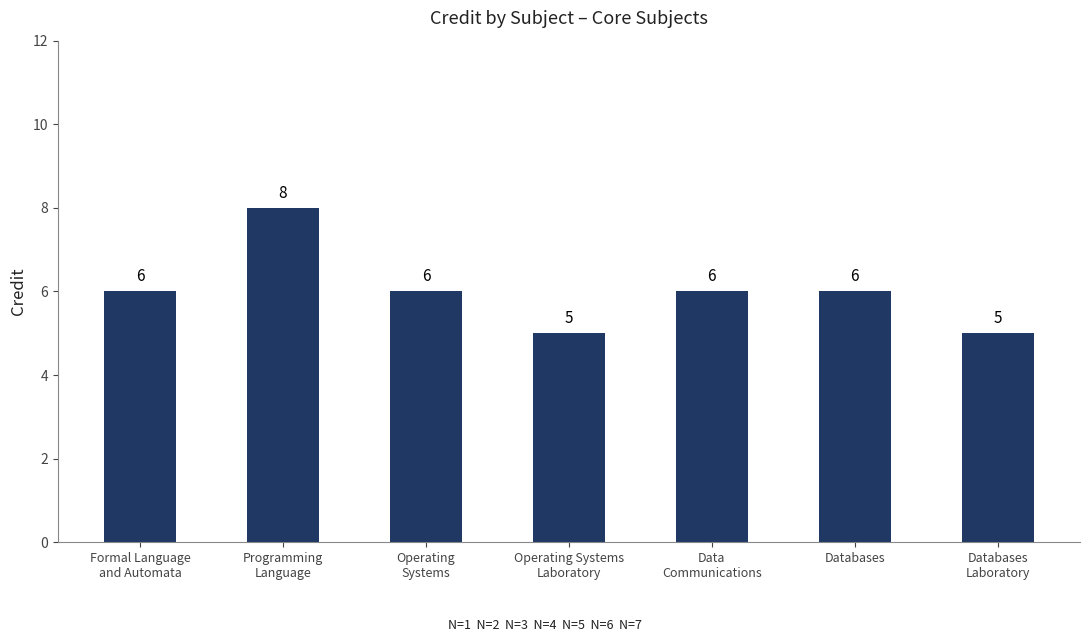

Reading left to right, what are all the values shown in this chart?

6	8	6	5	6	6	5